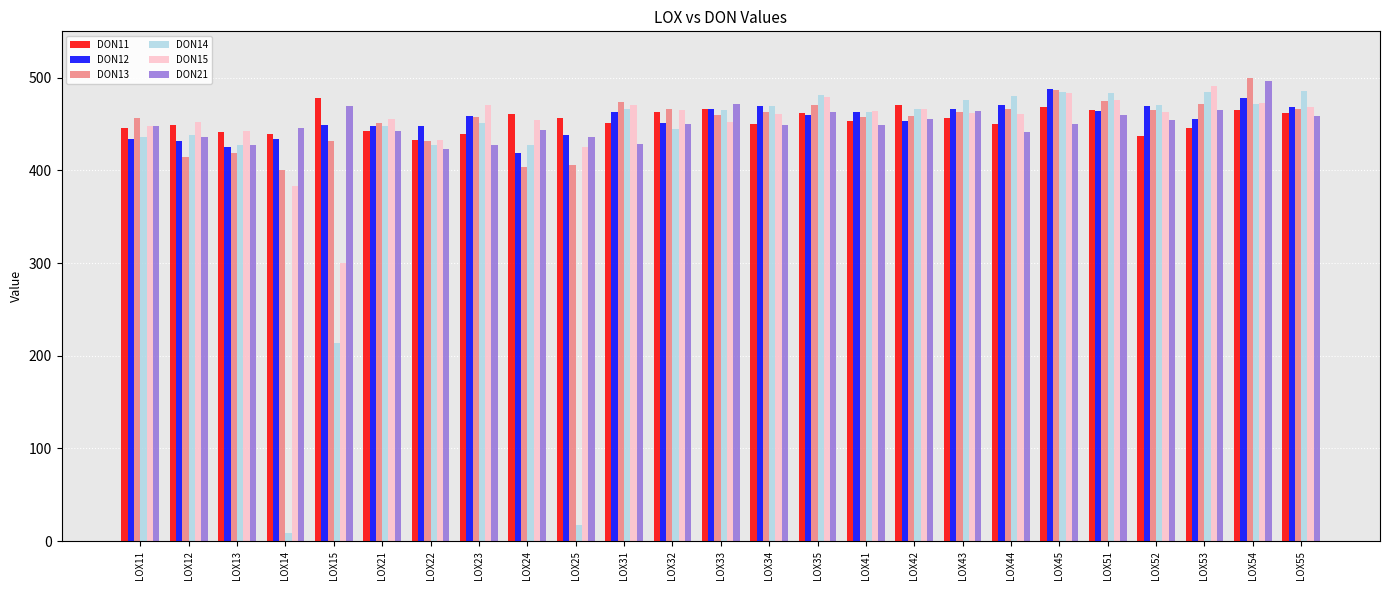

What is the total value across all series at LOX12?

2621.7